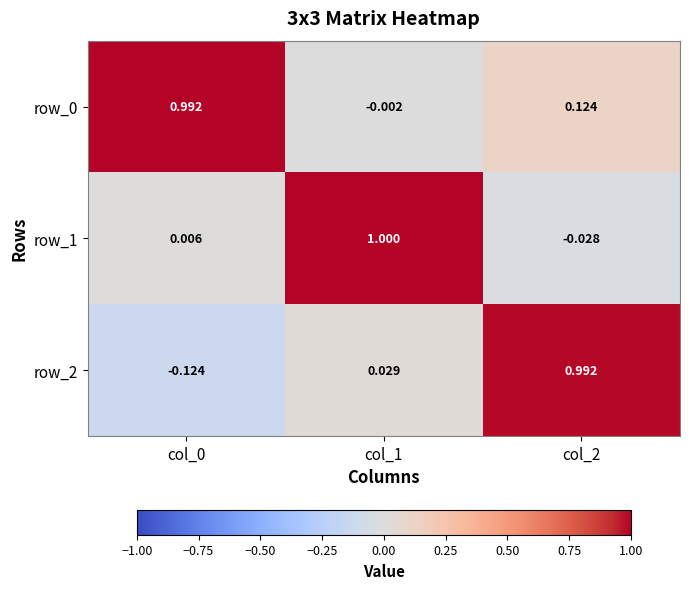

What is the total value across all series at col_0?

0.9